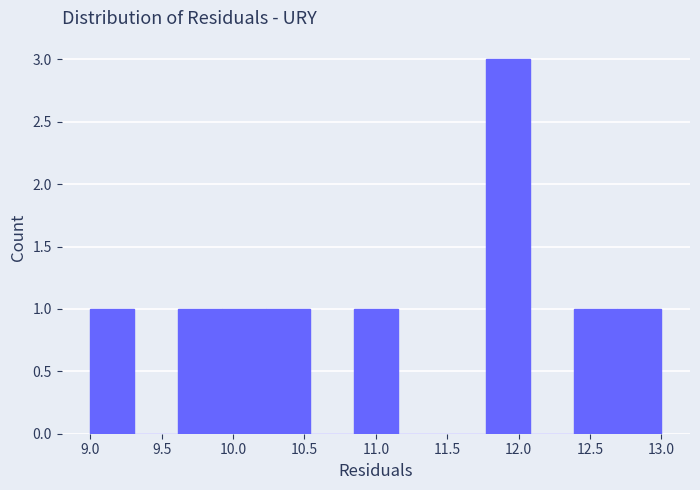

What is the height of the bar covering 12.70 to 13.00 on the x-axis? Neither the bar edges nor the heights are printed on the chart, so give them approximately, as read against the axes.

1